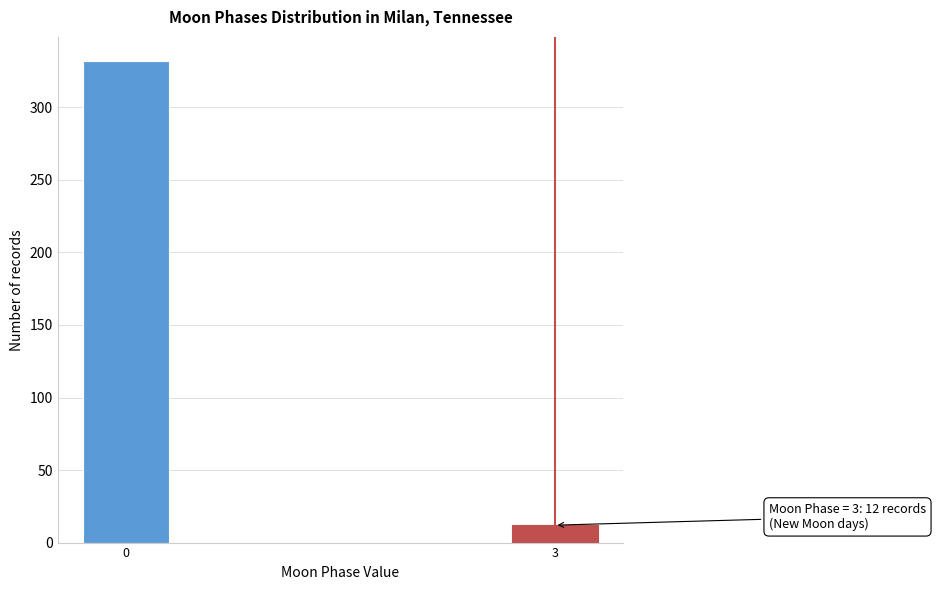

Reading right to left, what are all the values shown in this chart?

12	332